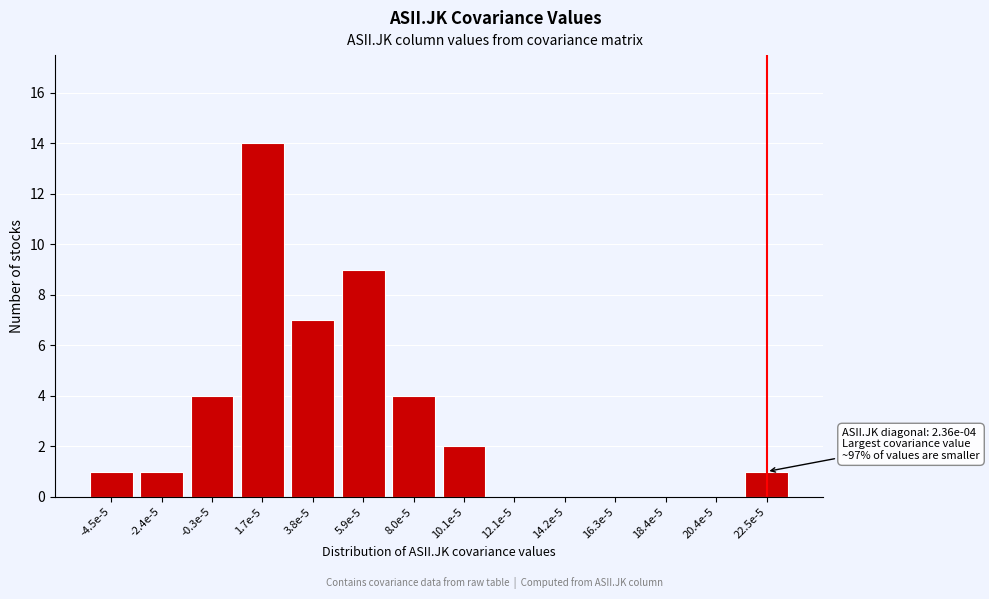

Reading right to left, what are all the values shown in this chart?

22.5e-5=1	20.4e-5=0	18.4e-5=0	16.3e-5=0	14.2e-5=0	12.1e-5=0	10.1e-5=2	8.0e-5=4	5.9e-5=9	3.8e-5=7	1.7e-5=14	-0.3e-5=4	-2.4e-5=1	-4.5e-5=1